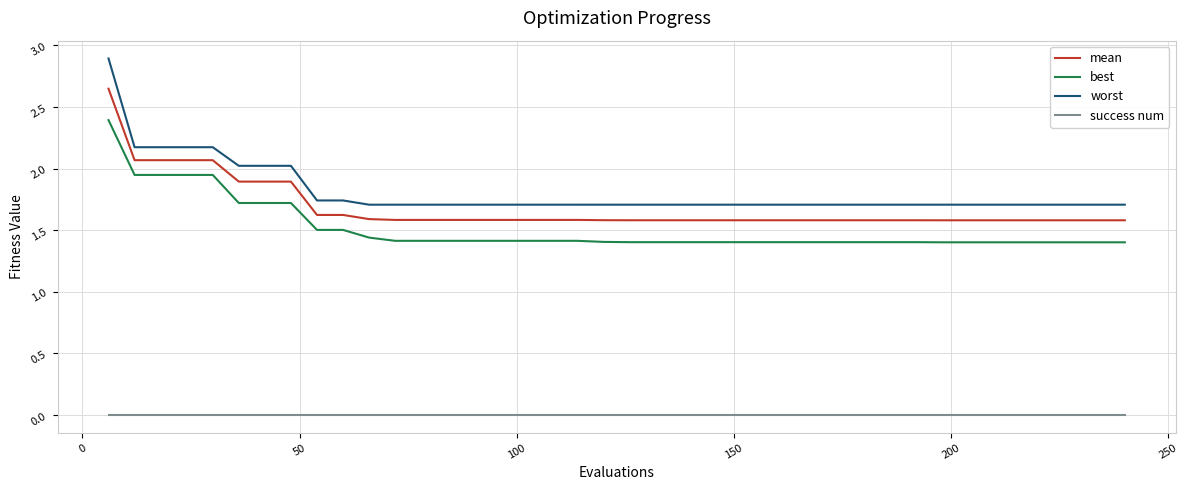

True or false: mean and best cross at least once.

False